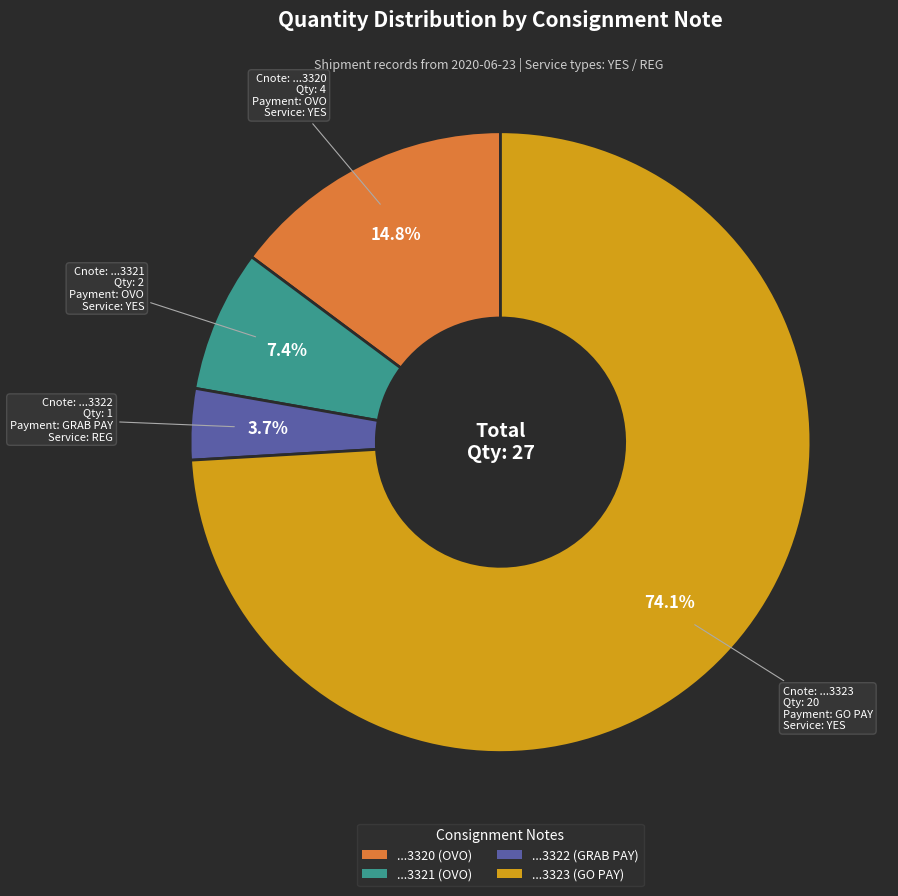

What is the smallest slice in the pie chart?

540700080433322